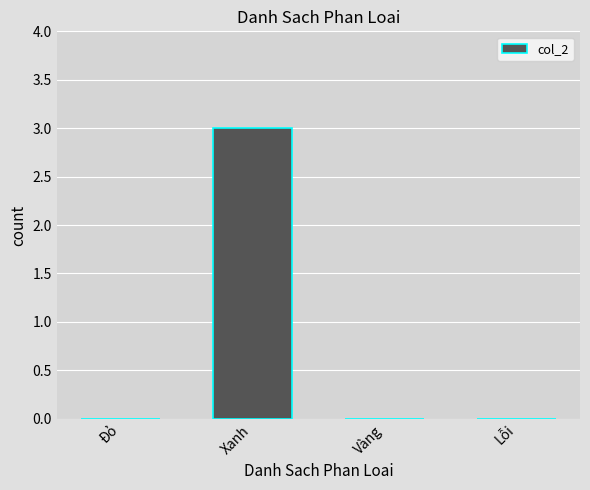

How many data points does each series have?

4